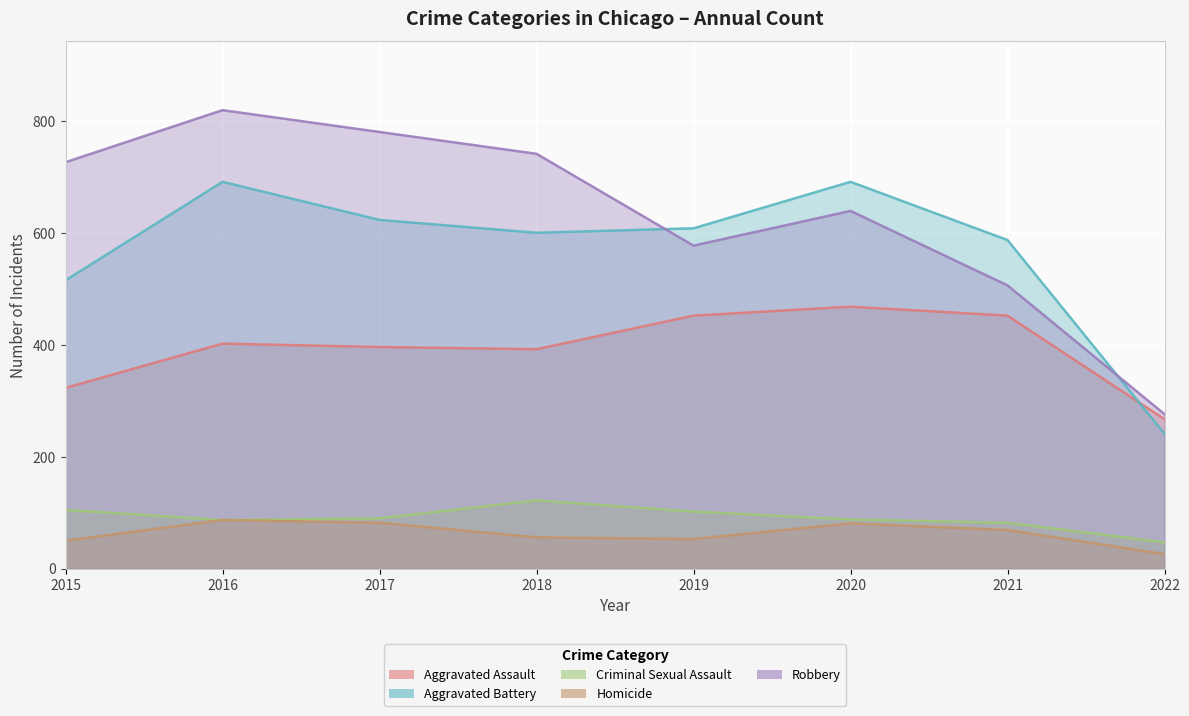

Reading left to right, extract all data points from this chart.

Aggravated Assault: 2015=323	2016=402	2017=396	2018=392	2019=452	2020=468	2021=452	2022=267
Aggravated Battery: 2015=515	2016=691	2017=623	2018=600	2019=608	2020=691	2021=587	2022=241
Criminal Sexual Assault: 2015=105	2016=87	2017=90	2018=122	2019=102	2020=88	2021=82	2022=47
Homicide: 2015=50	2016=87	2017=82	2018=56	2019=53	2020=81	2021=69	2022=26
Robbery: 2015=726	2016=819	2017=780	2018=741	2019=577	2020=639	2021=506	2022=276